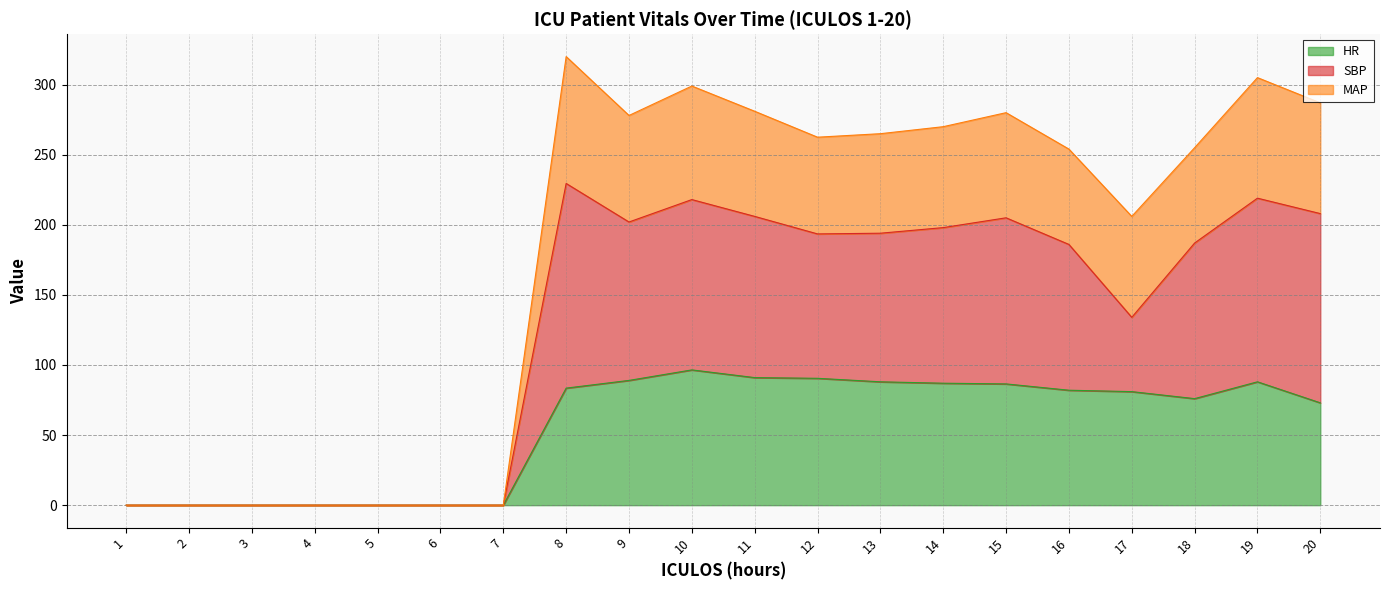

How many interior local valleys does the HR series have?

1